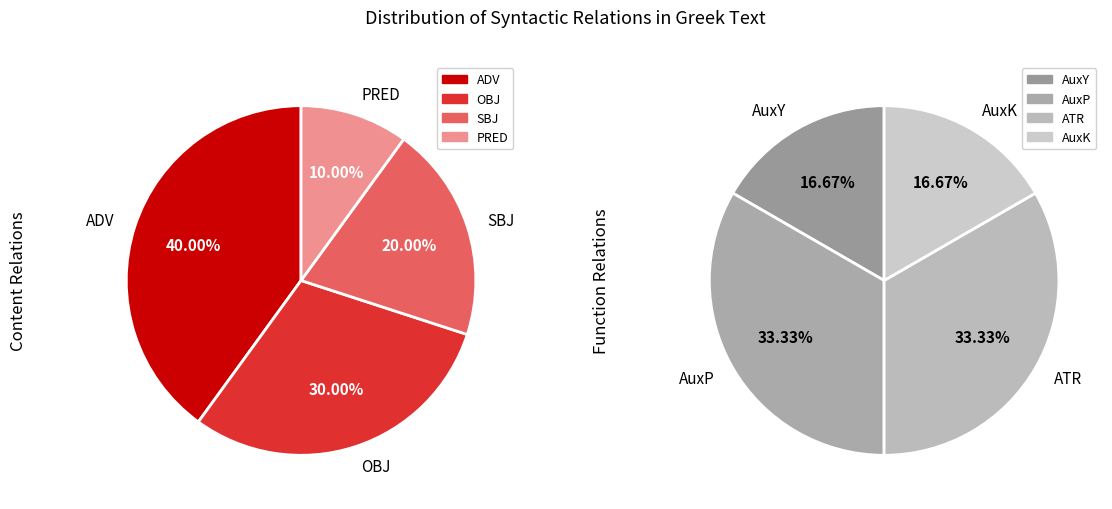

Which category has the biggest portion of the pie?

ADV